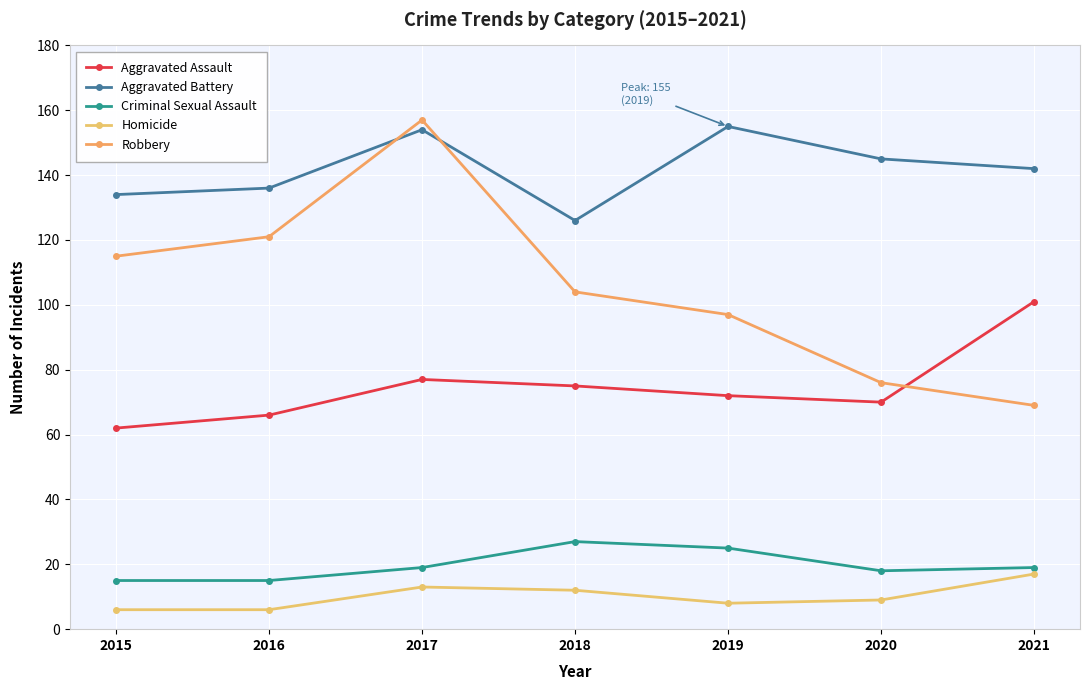

Rank the series by their maximum value, from lowest to highest.

Homicide, Criminal Sexual Assault, Aggravated Assault, Aggravated Battery, Robbery